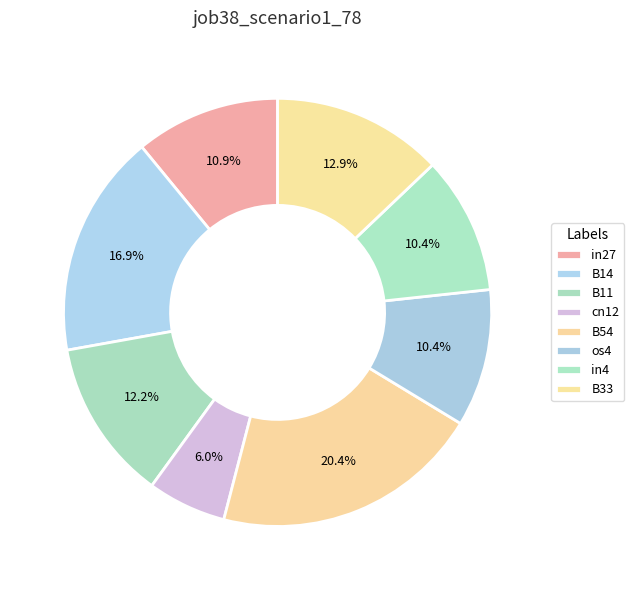

To the nearest percent, what is the difference between the largest and smallest slice percentages?

14%